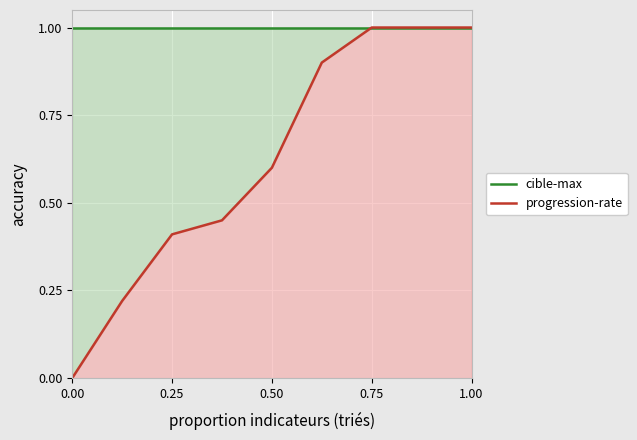

What are all the series names shown in the legend?

cible-max, progression-rate